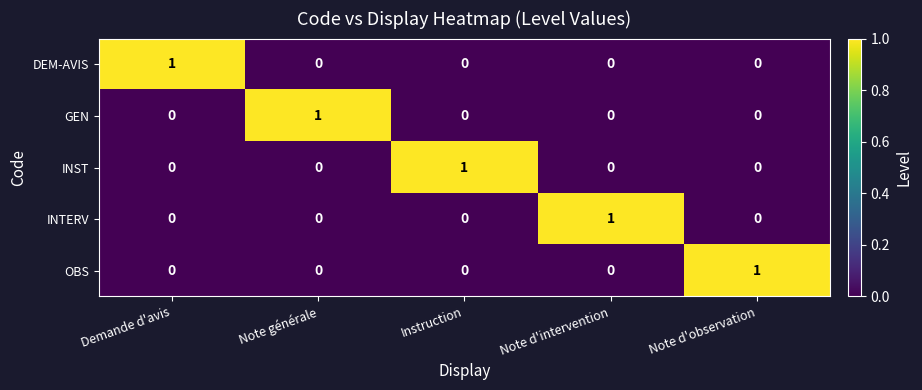

The value of DEM-AVIS at Demande d'avis is 1. True or false?

True